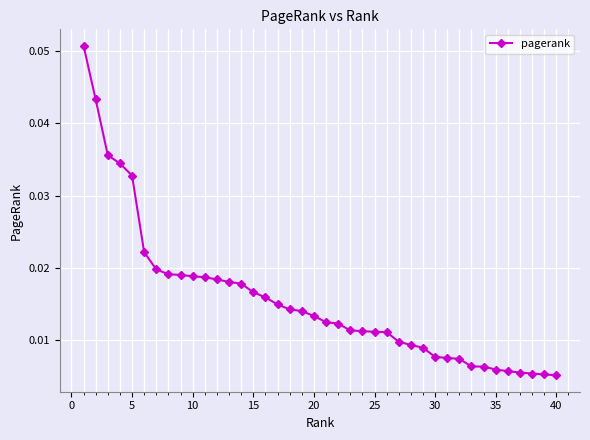

What is the sum of all values?

0.6